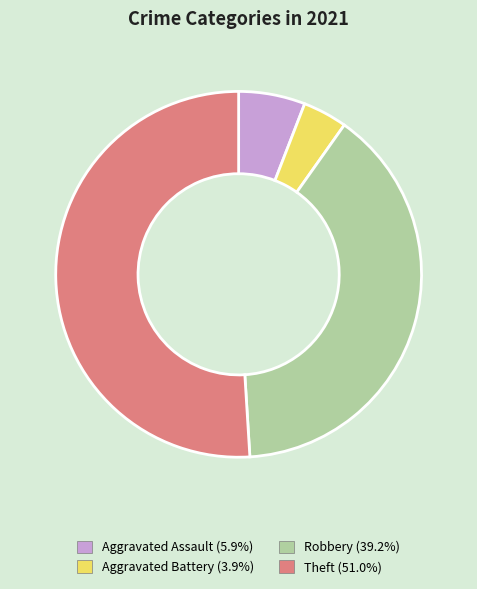

Is it true that Aggravated Assault is 6% of the pie?

True